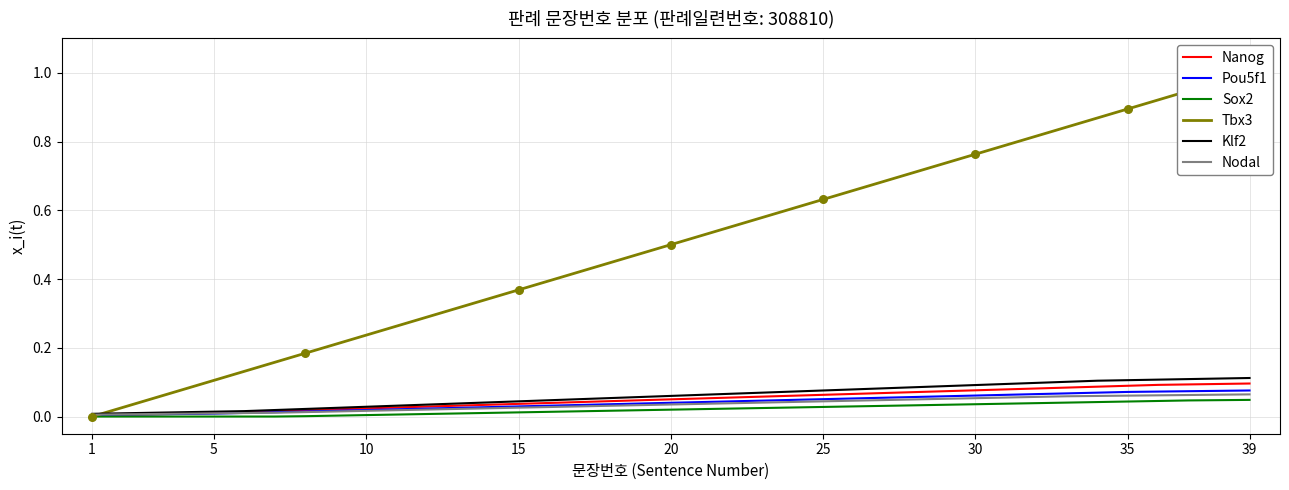

What is the total value across all series at 39?

1.4